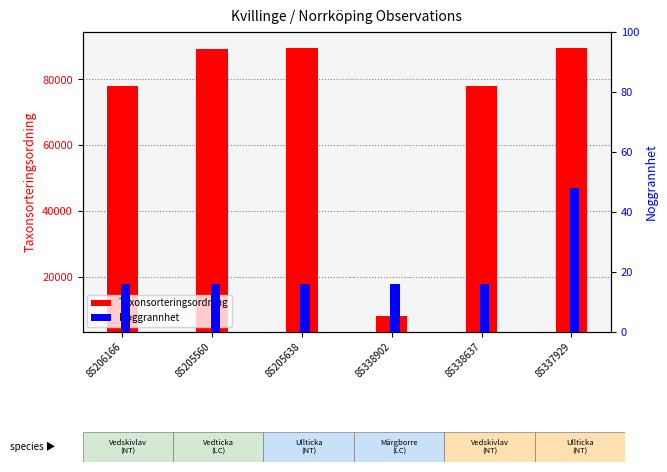

What is the label of the 4th bar from the left?

85338902